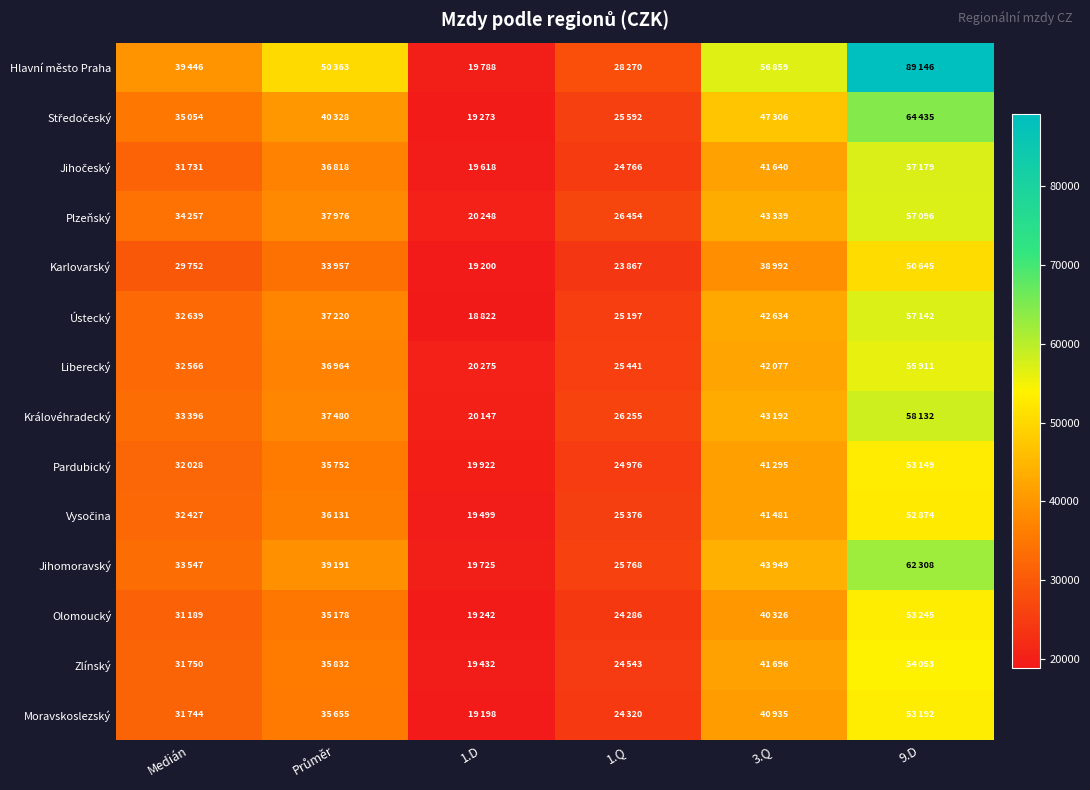

Which series changed the most between Průměr and 9.D?

Hlavní město Praha